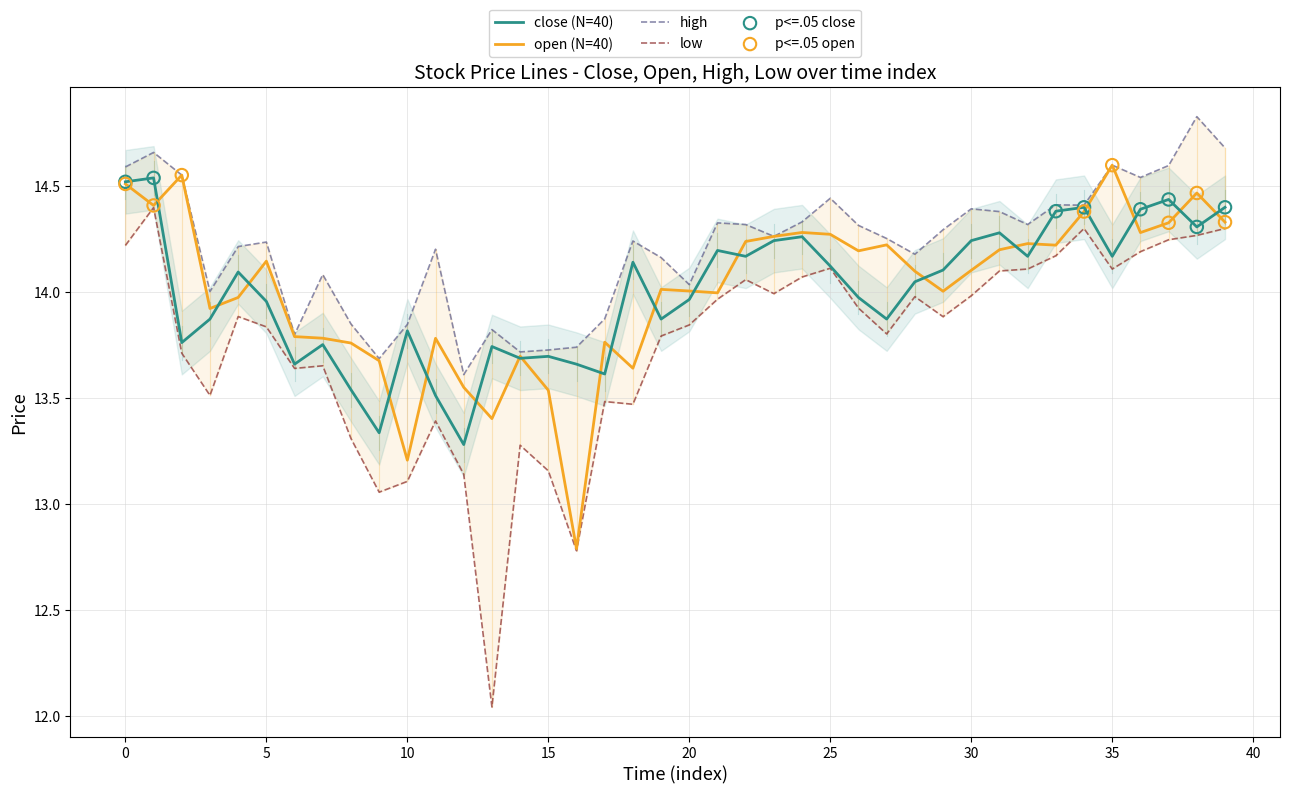

What are all the series names shown in the legend?

close, open, high, low